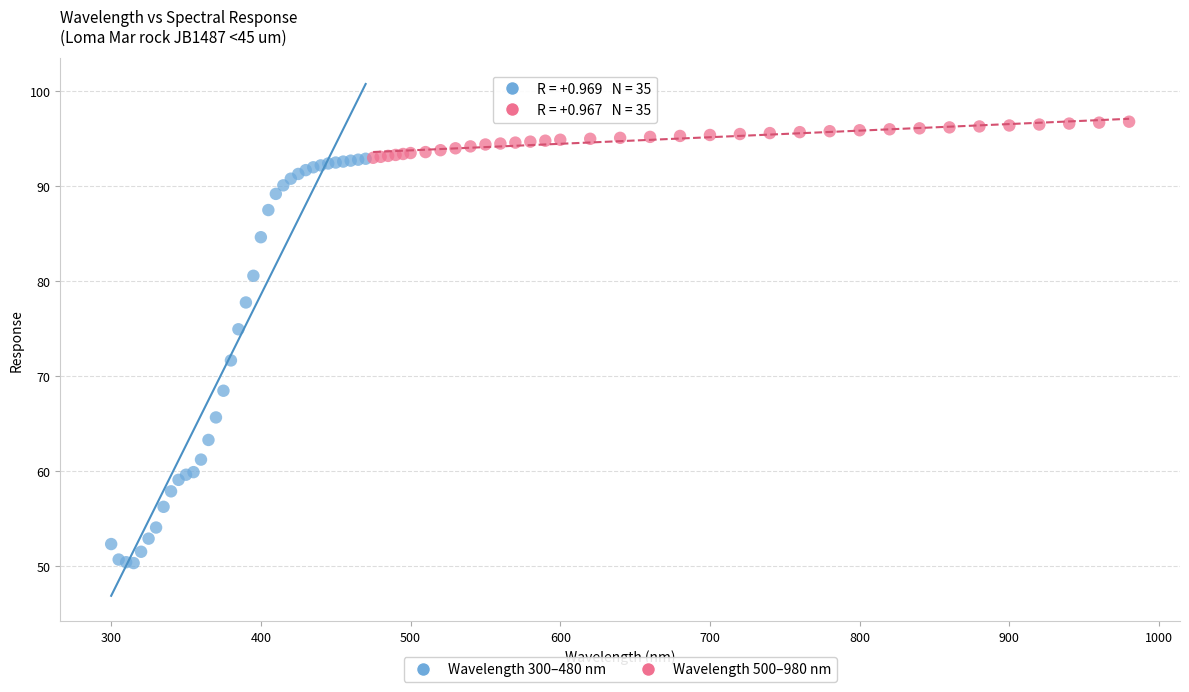

Which series contains the highest Y value?

Wavelength 500–980 nm